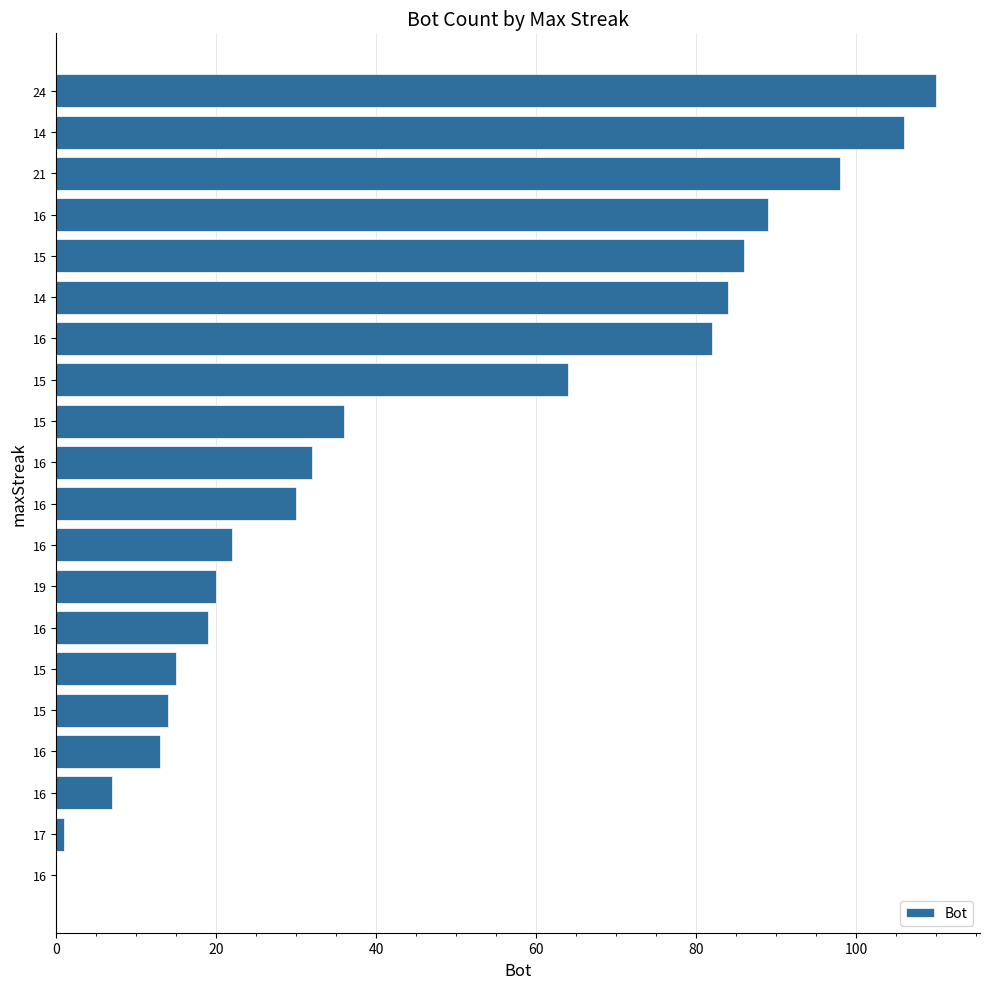

At which category does the chart reach its peak across all series?

24